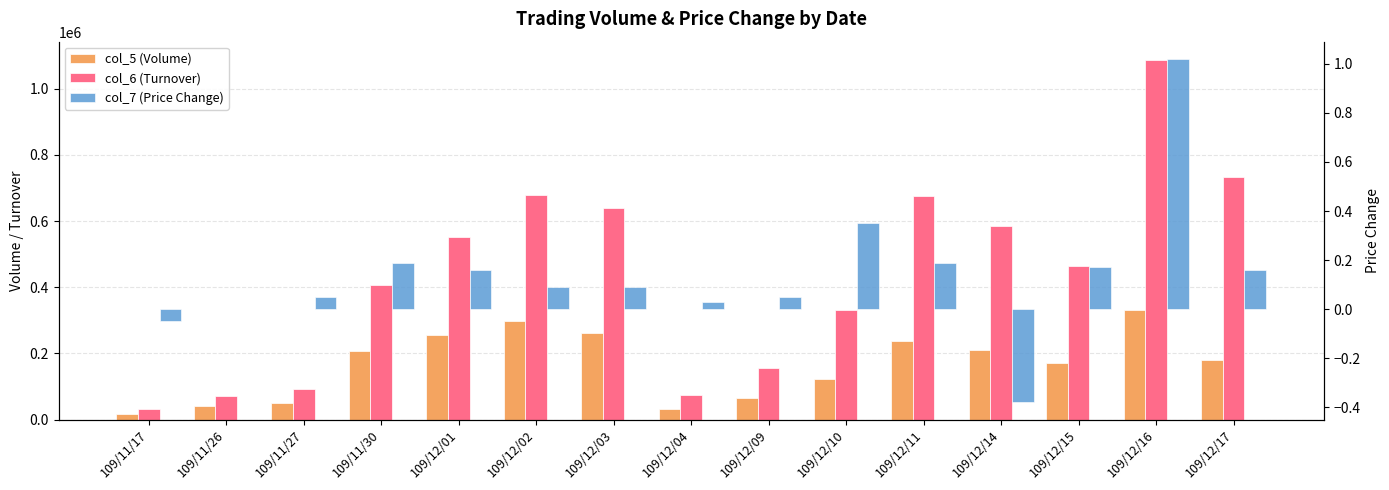

Is the value of col_6 (Turnover) at 109/12/14 greater than the value of col_5 (Volume) at 109/11/26?

Yes